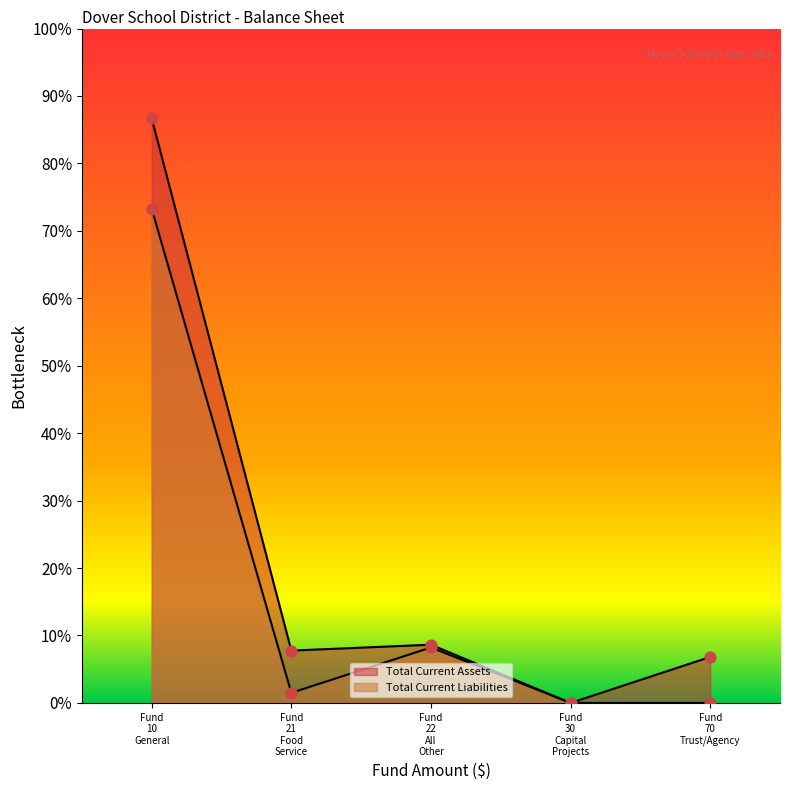

Which series has the widest spread of Y values?

Total Current Assets